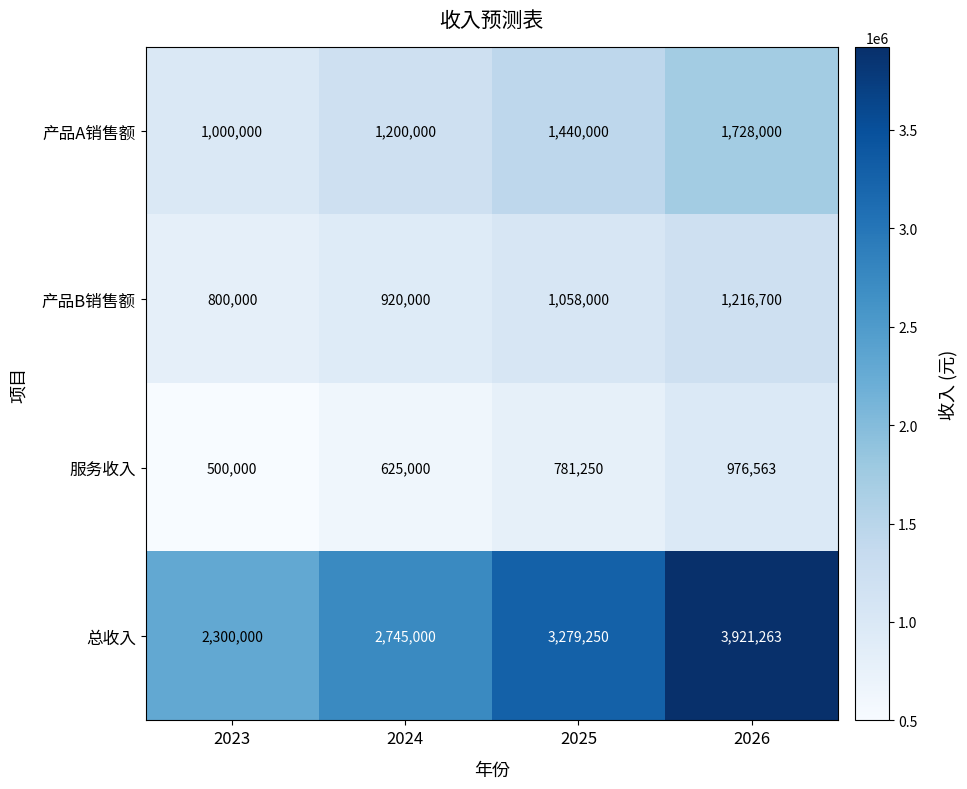

Which label corresponds to the largest value in the chart?

2026